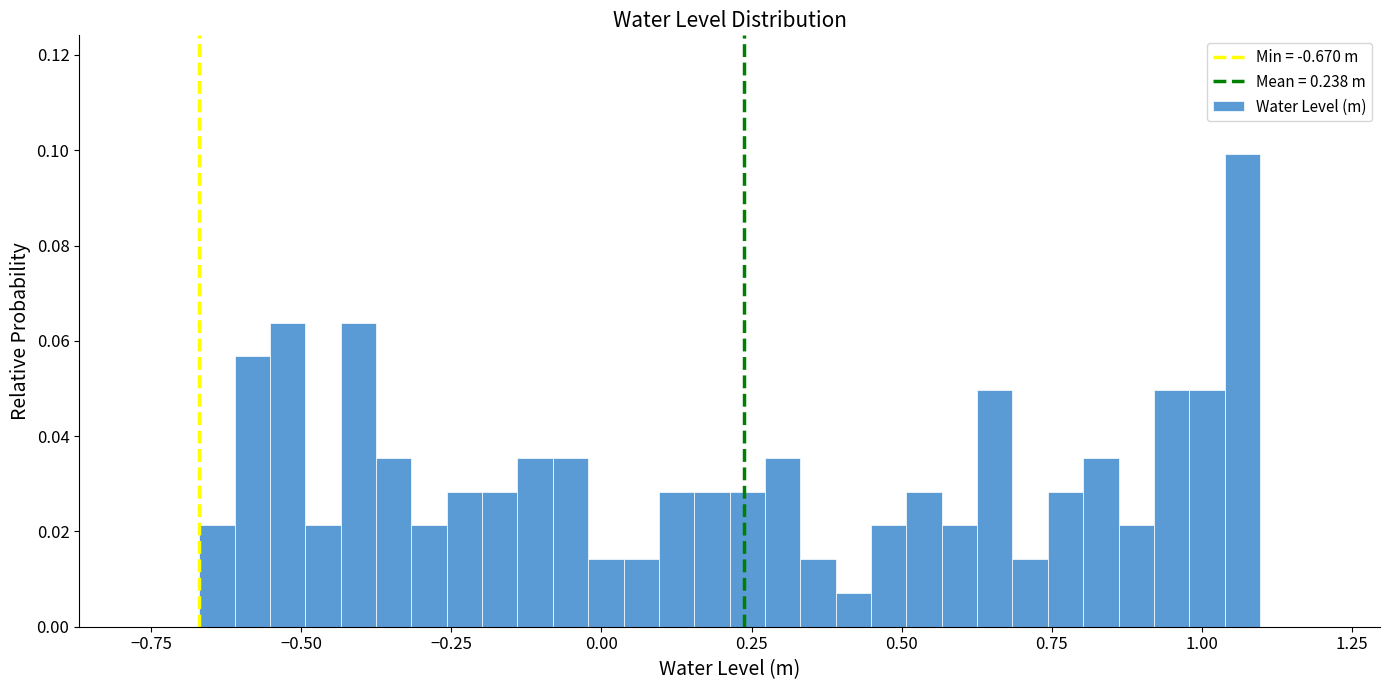

Read against the x-axis, roughly where is the centre of the tallest bar?

1.05